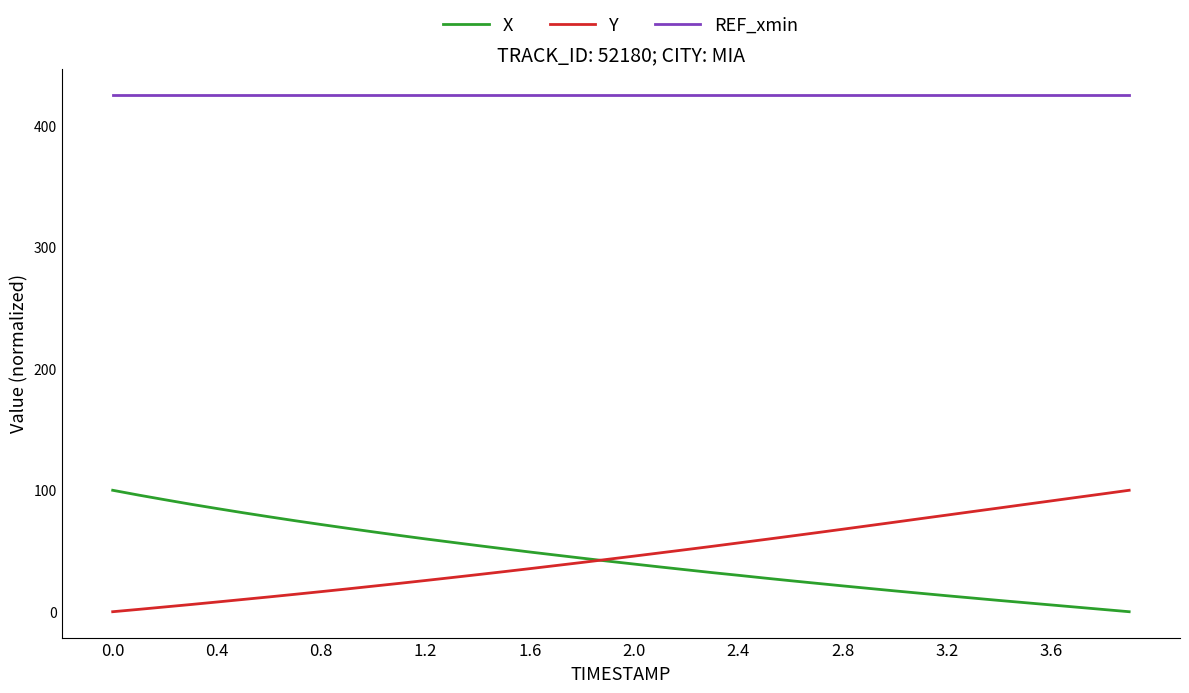

How many lines are shown in the chart?

3